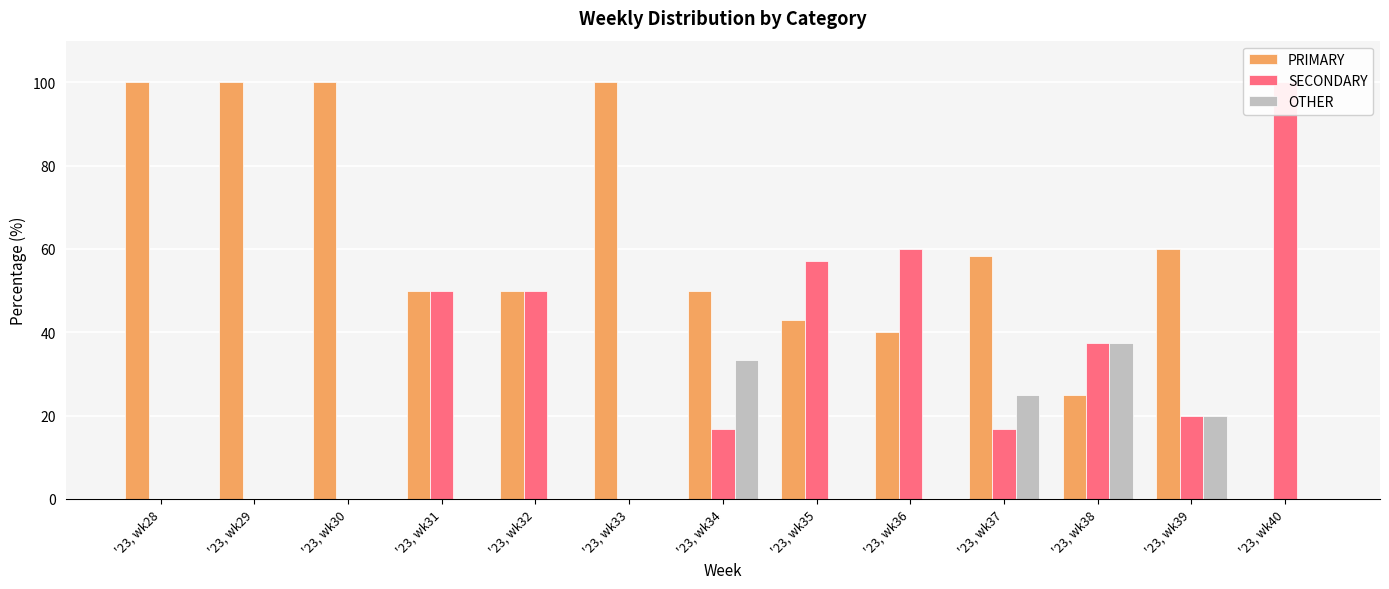

Between '23, wk33 and '23, wk36, which series saw the biggest shift?

PRIMARY